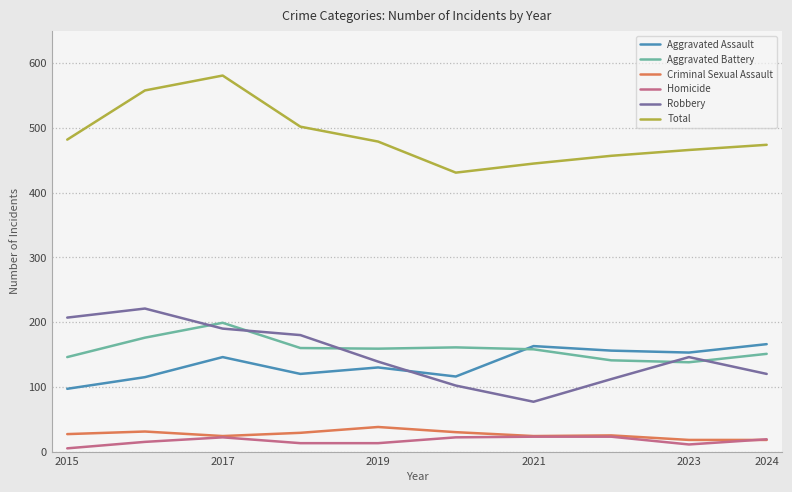

True or false: Total and Criminal Sexual Assault intersect in this chart.

False